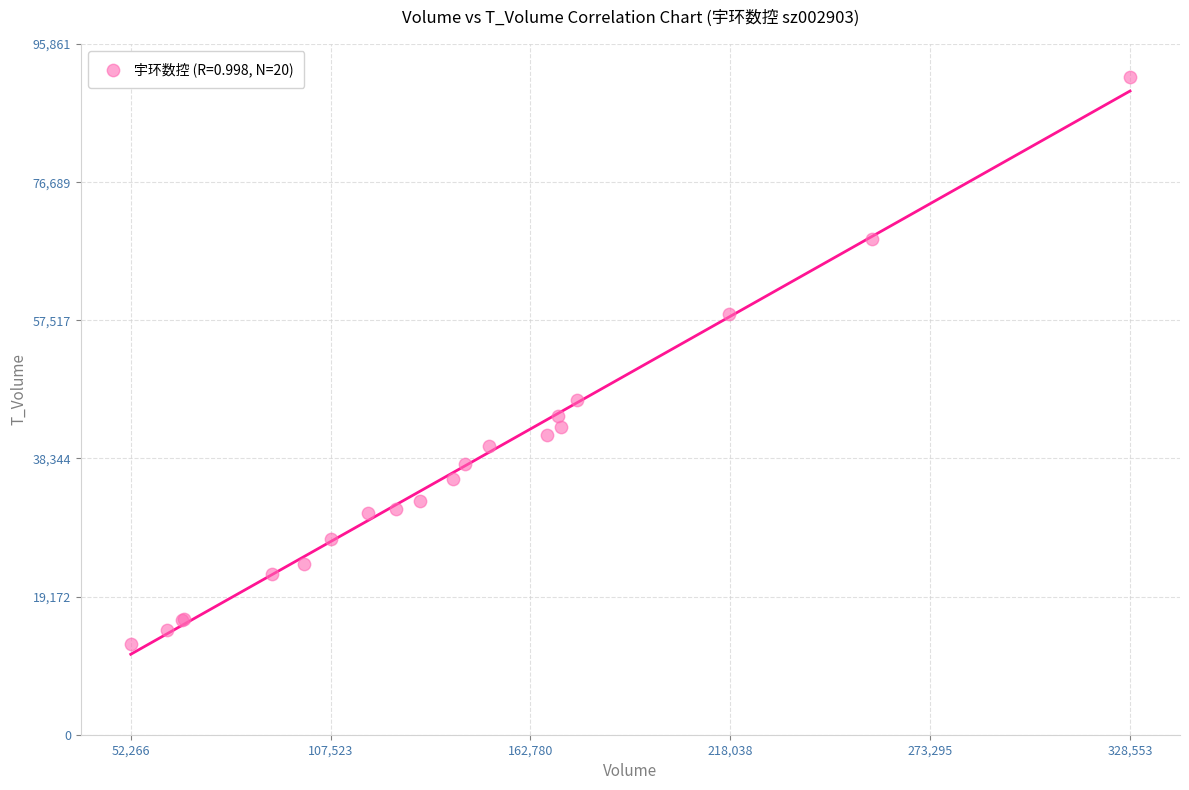

What Y value in the scatter plot is closest to 51921?

46435